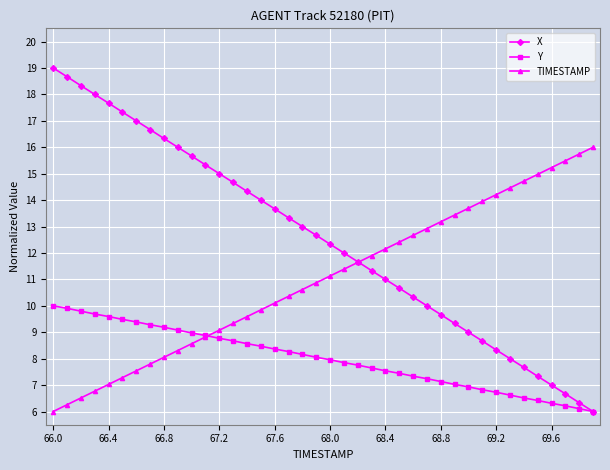

Which series has the largest range (max minus min)?

X